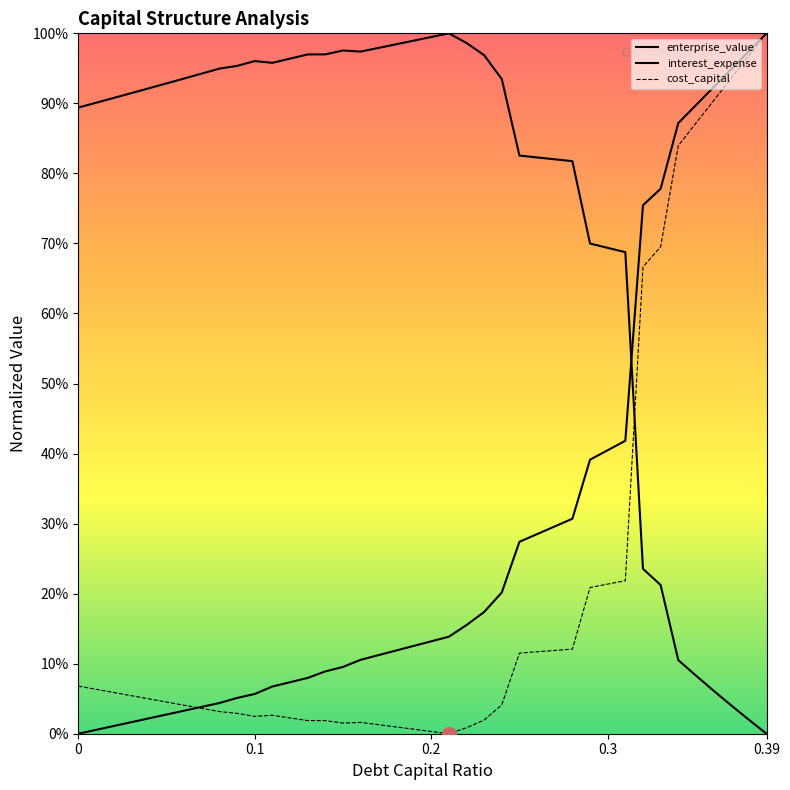

At which label does enterprise_value reach its peak?

0.21